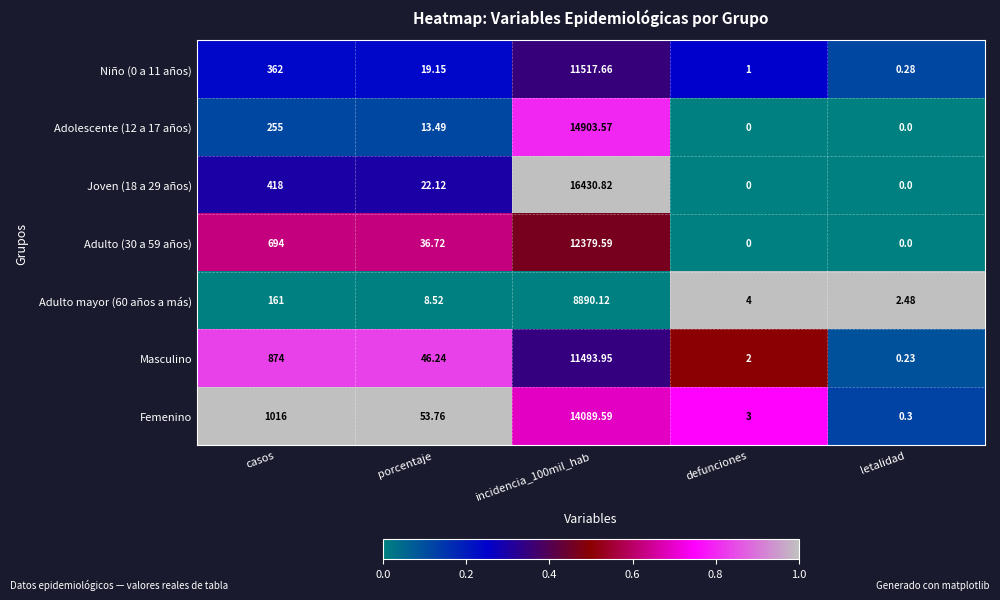

Is the value of Adulto mayor (60 años a más) at letalidad greater than the value of Adolescente (12 a 17 años) at casos?

No